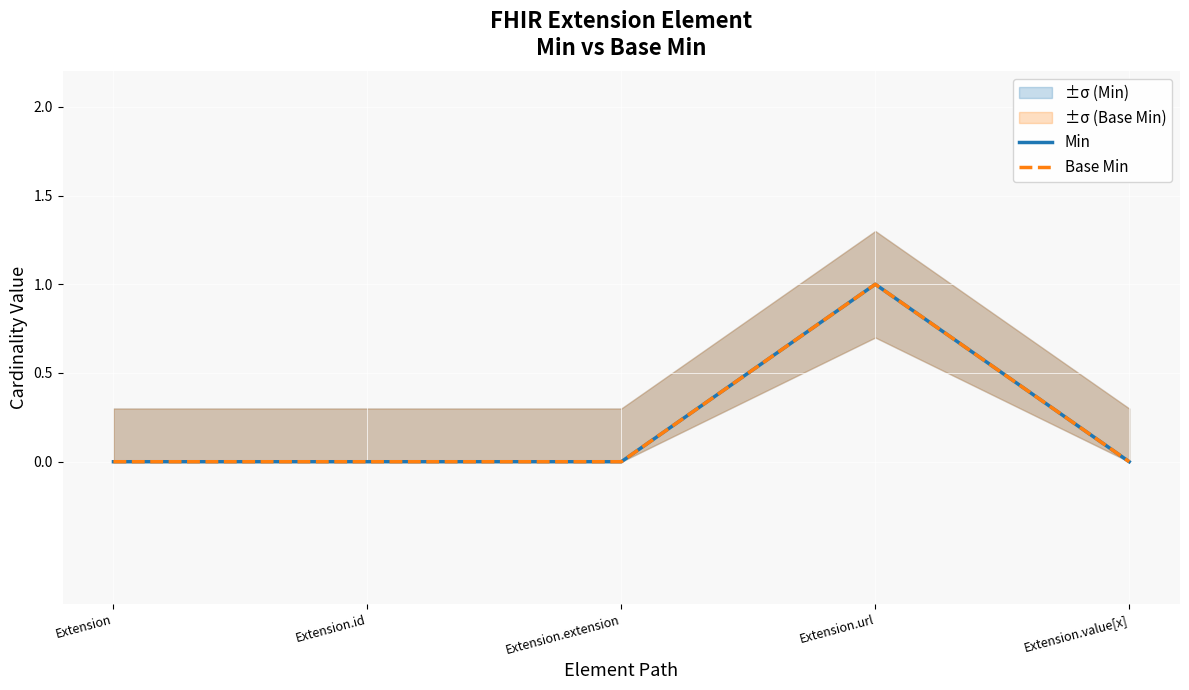

True or false: Base Min and Min cross at least once.

False